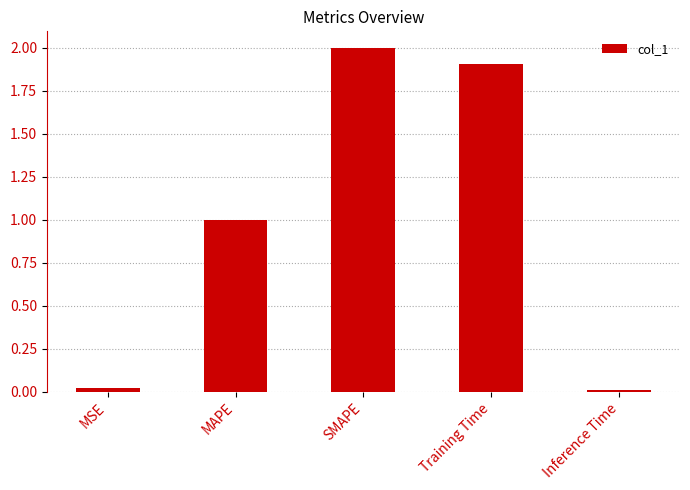

Which label corresponds to the largest value in the chart?

SMAPE